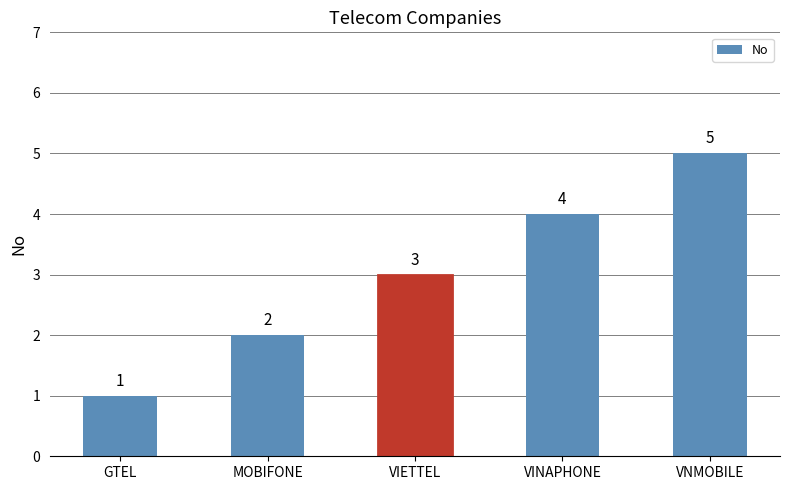

What is the label of the 3rd bar from the left?

VIETTEL